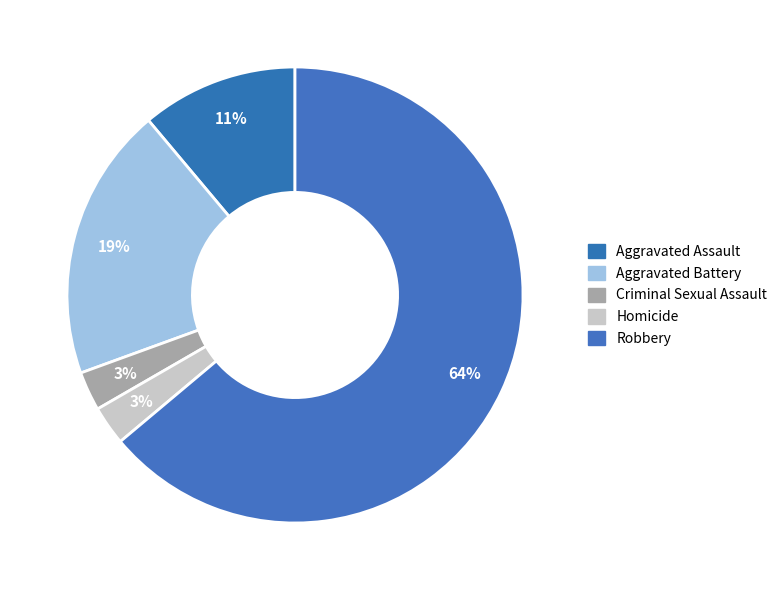

Combined, what portion of the pie is Homicide and Aggravated Assault?

13.9%